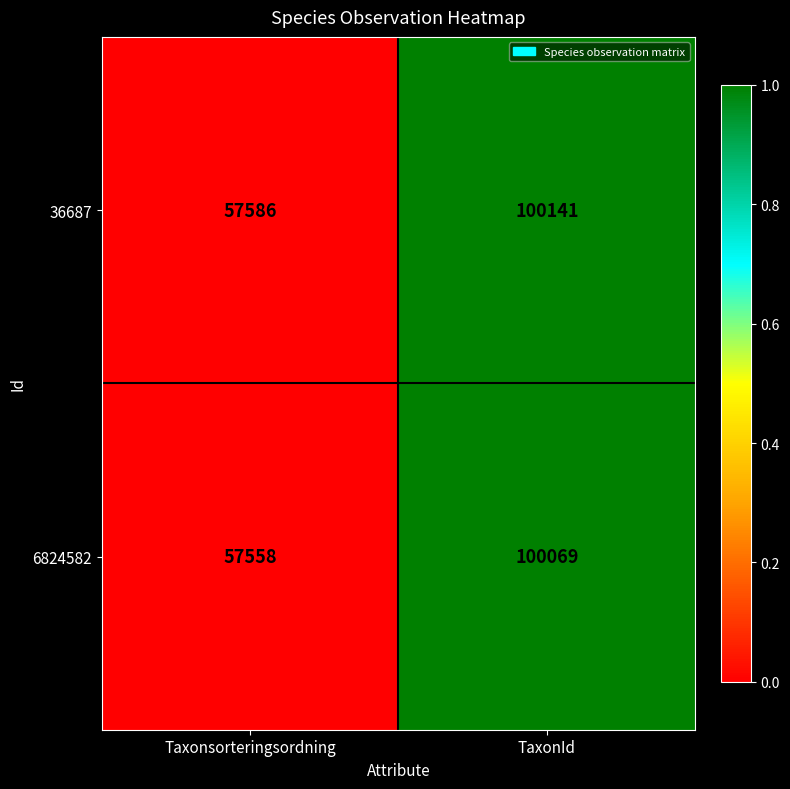

The 36687 series shows 100141 at TaxonId. True or false?

True